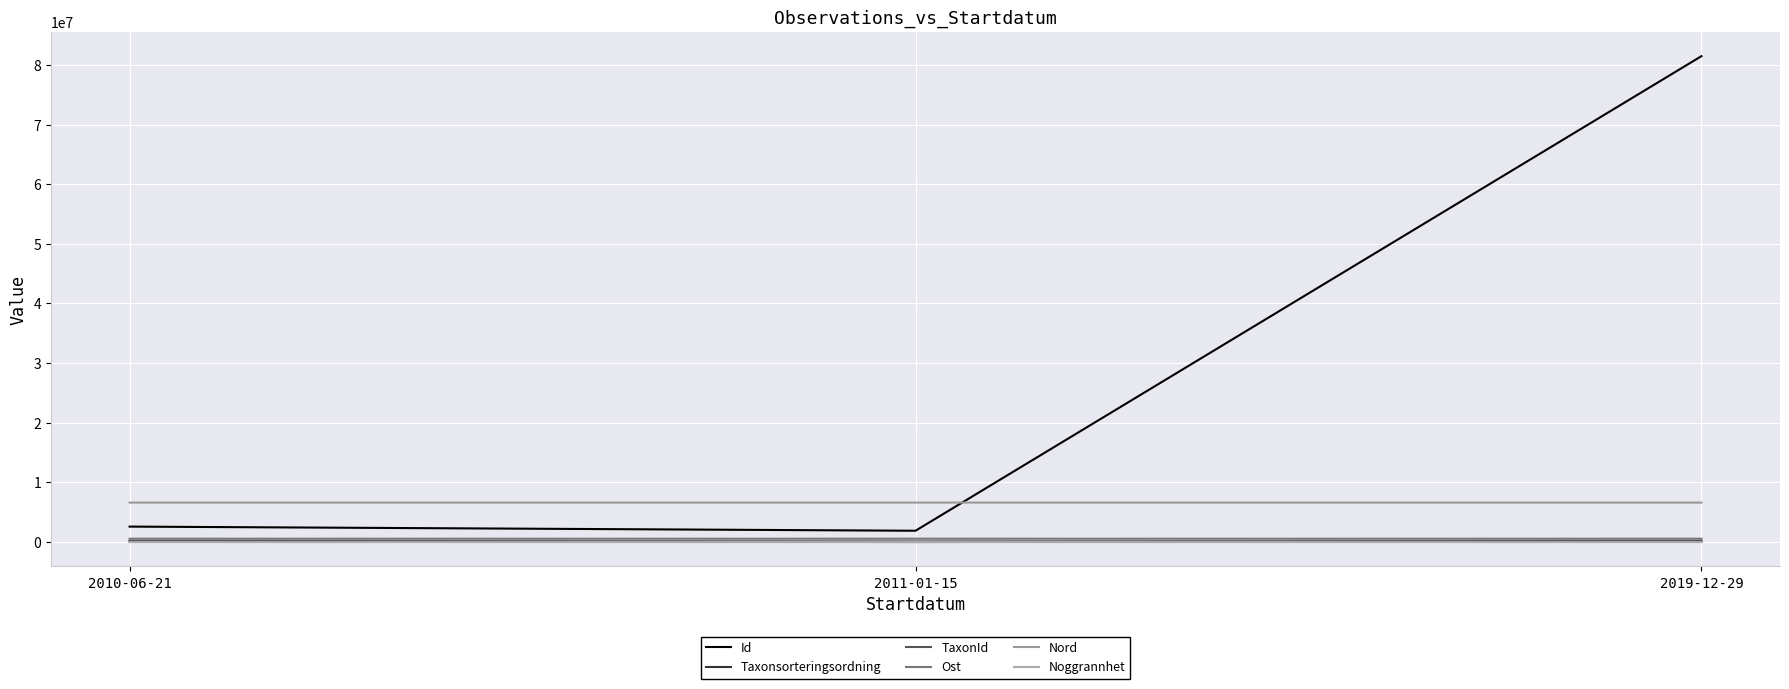

Does the chart have visible grid lines?

Yes